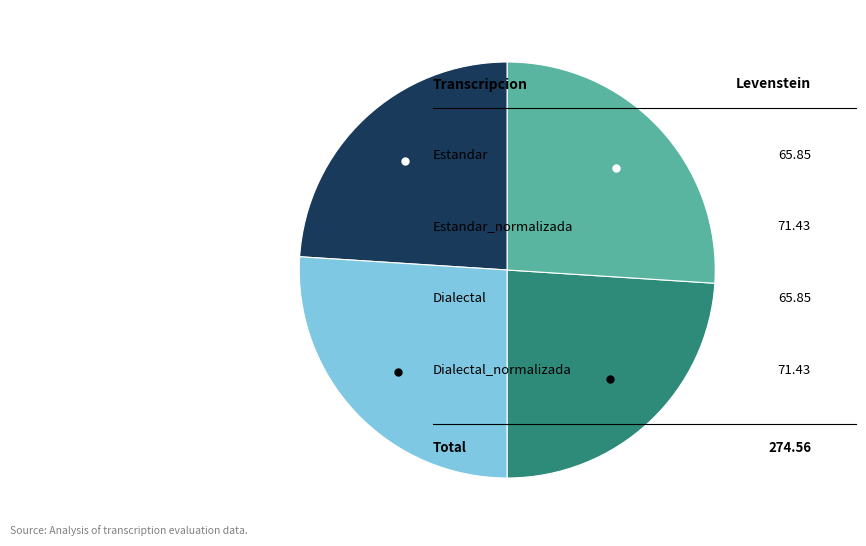

Is there a majority slice in this chart?

No